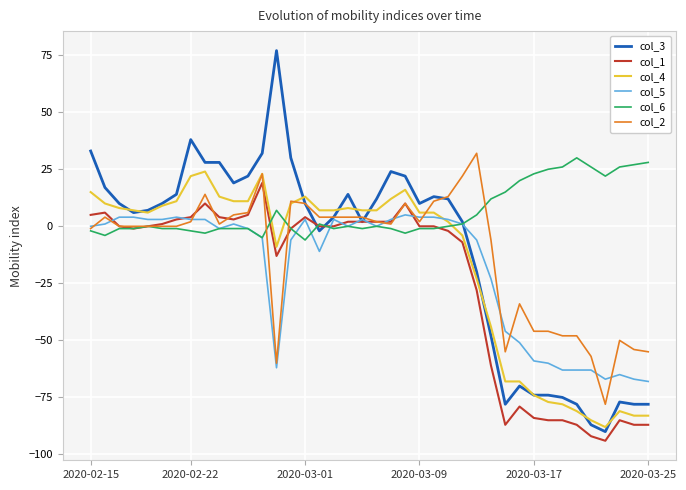

Which series has the largest total across all categories?

col_6